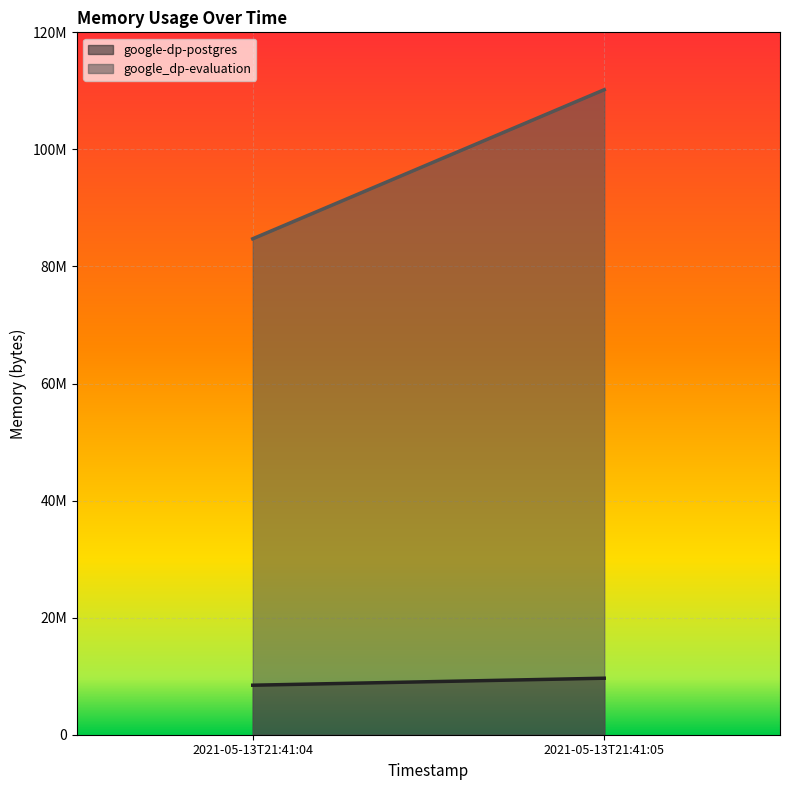

Is it true that google_dp-evaluation equals 47886538 at 2021-05-13T21:41:05?

False